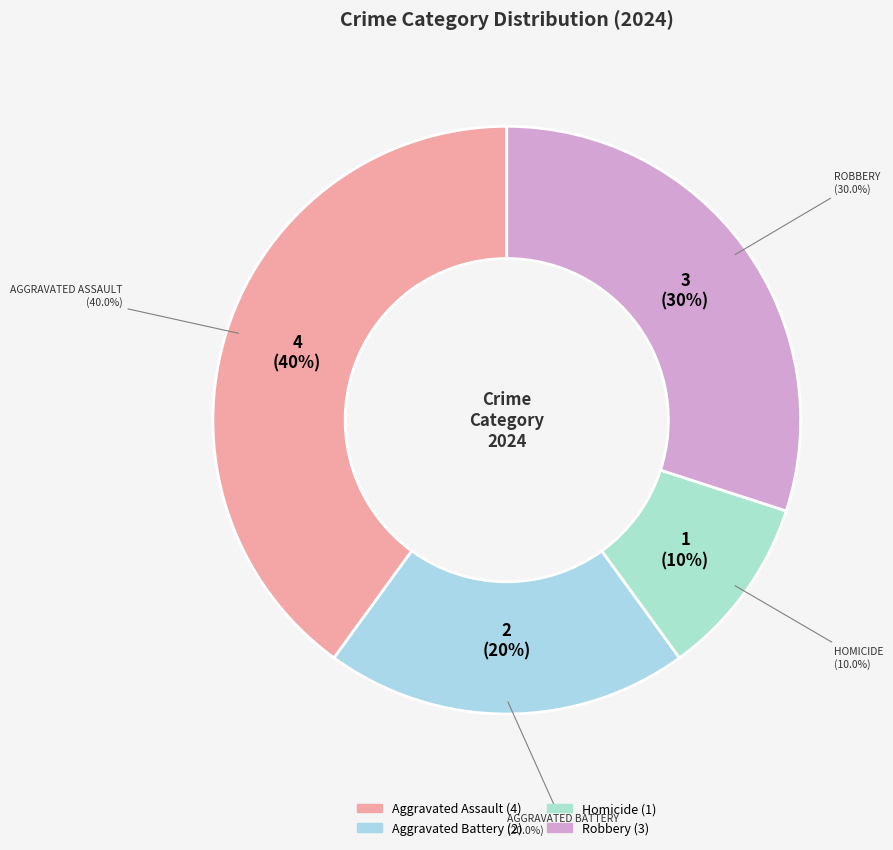

Which category has the smallest portion of the pie?

Homicide